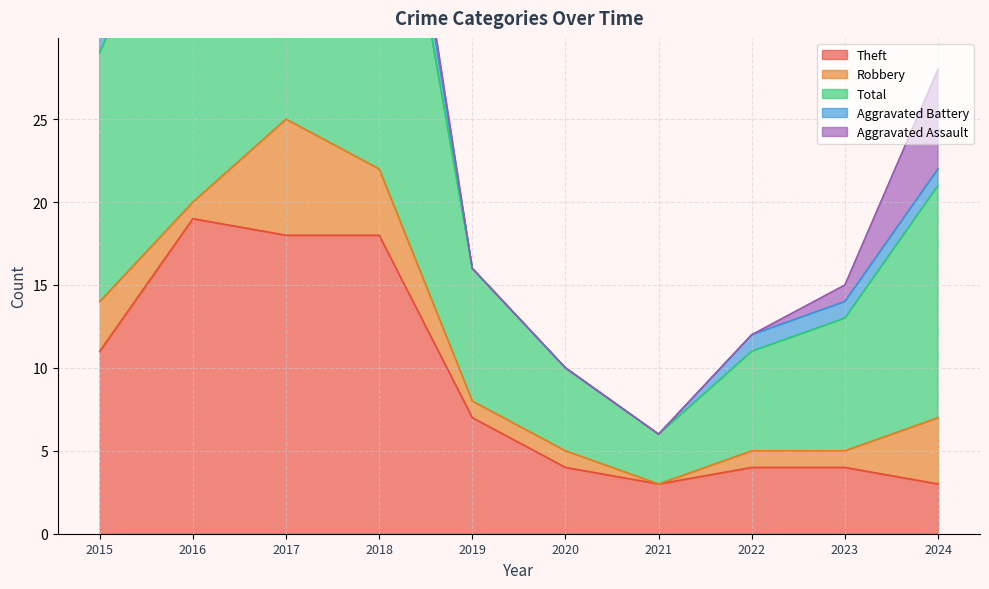

At which label is Total closest to 14?

2024